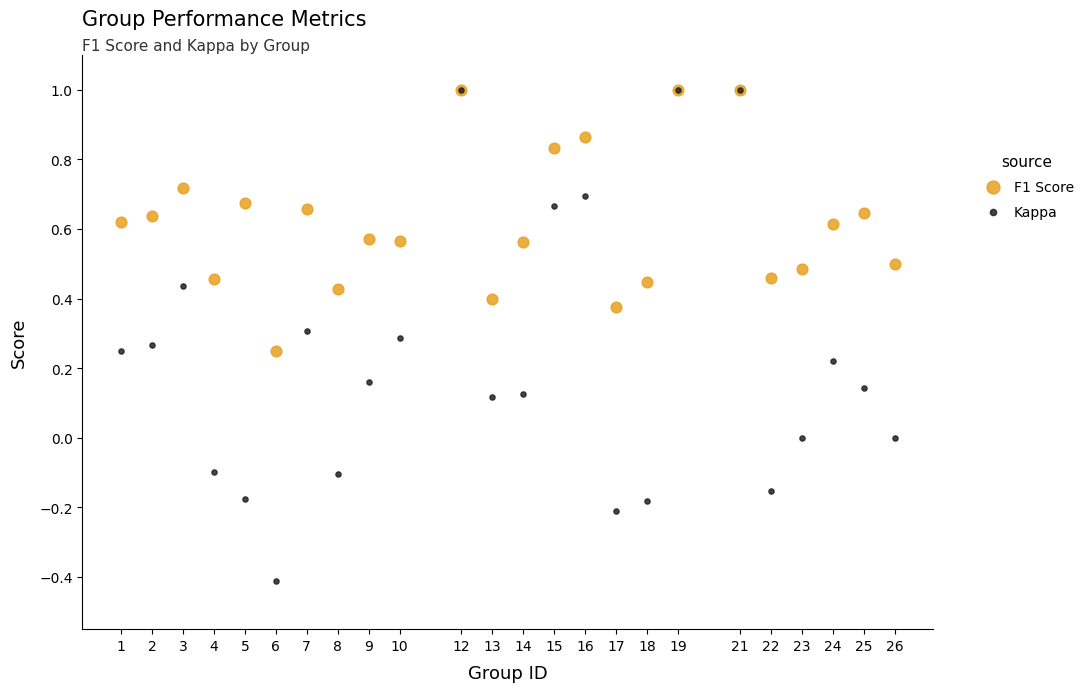

Which series reaches the minimum Y coordinate?

Kappa